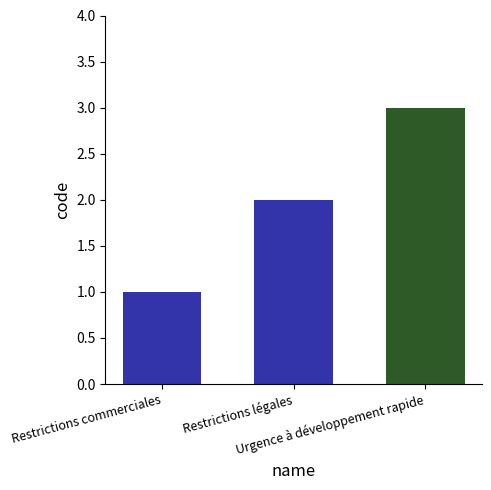

What is the greatest value displayed?

3